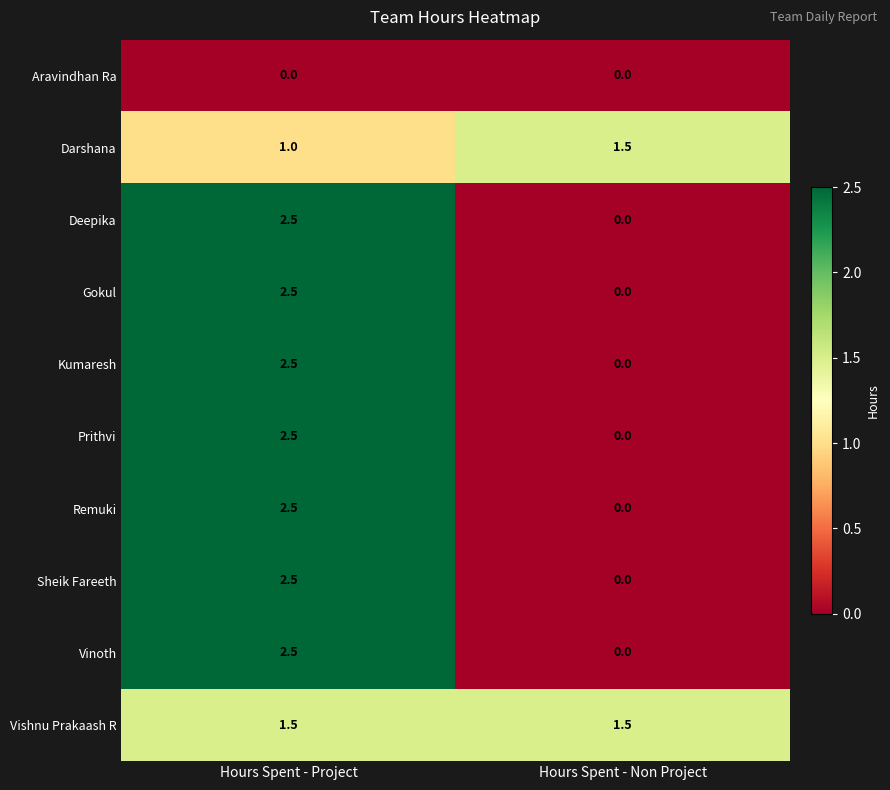

Reading left to right, list all the values displayed in this chart.

Aravindhan Ra: Hours Spent - Project=0.0	Hours Spent - Non Project=0.0
Darshana: Hours Spent - Project=1.0	Hours Spent - Non Project=1.5
Deepika: Hours Spent - Project=2.5	Hours Spent - Non Project=0.0
Gokul: Hours Spent - Project=2.5	Hours Spent - Non Project=0.0
Kumaresh: Hours Spent - Project=2.5	Hours Spent - Non Project=0.0
Prithvi: Hours Spent - Project=2.5	Hours Spent - Non Project=0.0
Remuki: Hours Spent - Project=2.5	Hours Spent - Non Project=0.0
Sheik Fareeth: Hours Spent - Project=2.5	Hours Spent - Non Project=0.0
Vinoth: Hours Spent - Project=2.5	Hours Spent - Non Project=0.0
Vishnu Prakaash R: Hours Spent - Project=1.5	Hours Spent - Non Project=1.5